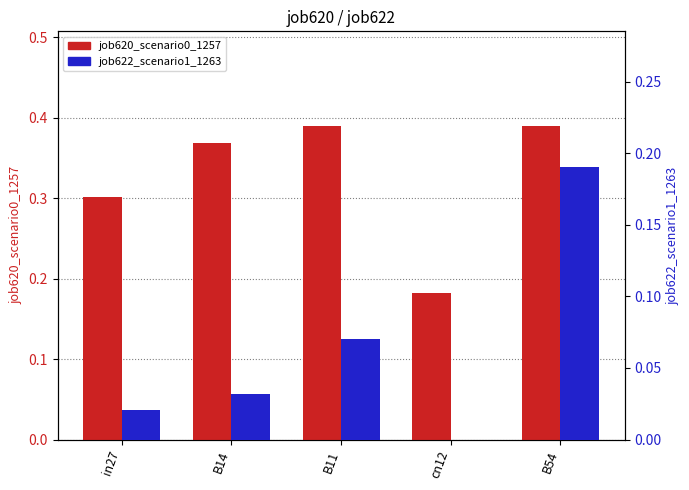

What is the label of the 5th bar from the left?

B54